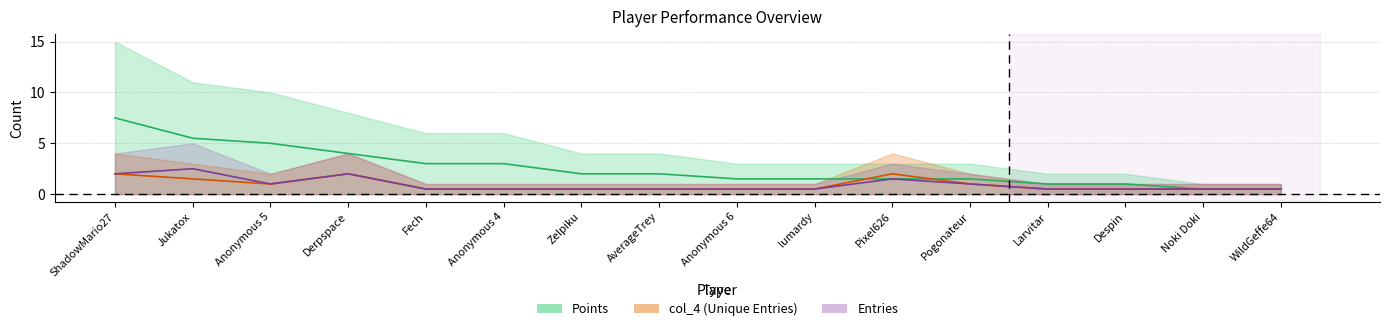

Which category has the lowest value across all series?

Noki Doki